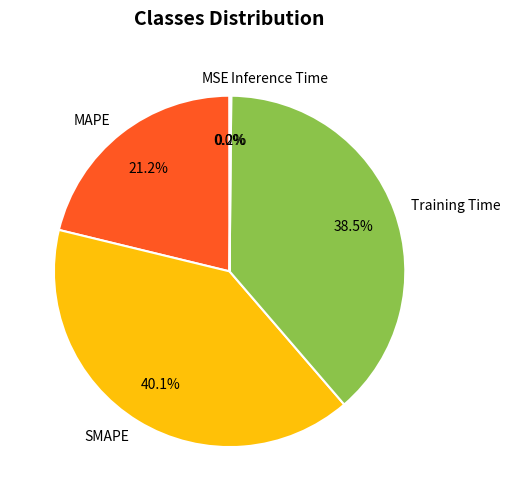

True or false: SMAPE accounts for 26% of the total.

False